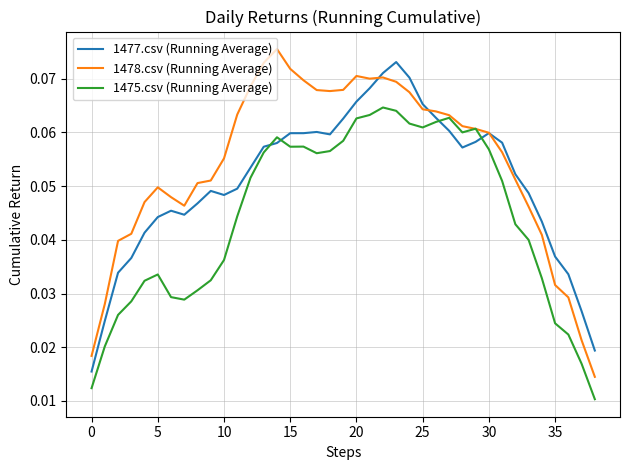

True or false: 1478.csv (Running Average) has more than 2 interior local peaks.

True